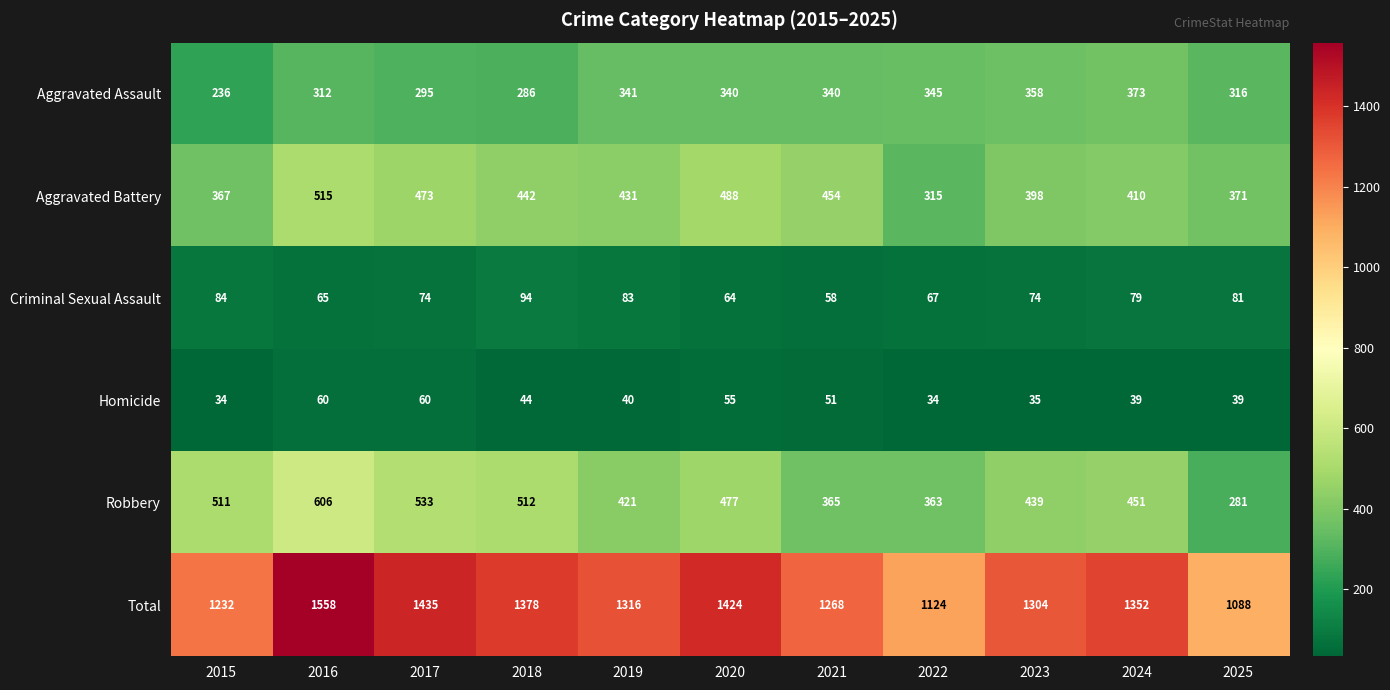

What is the total value across all series at 2025?

2176